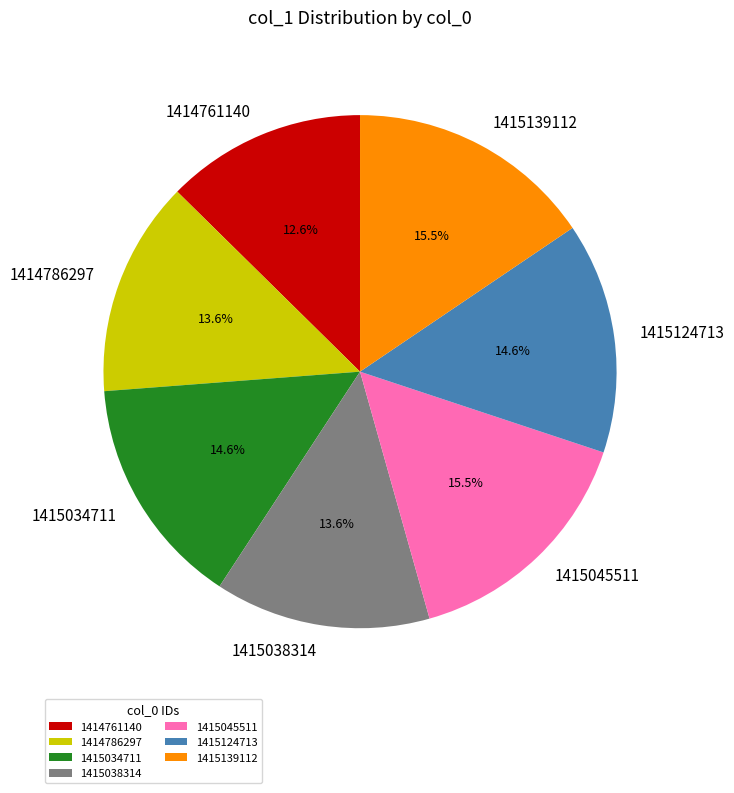

Which slice is the smallest?

1414761140